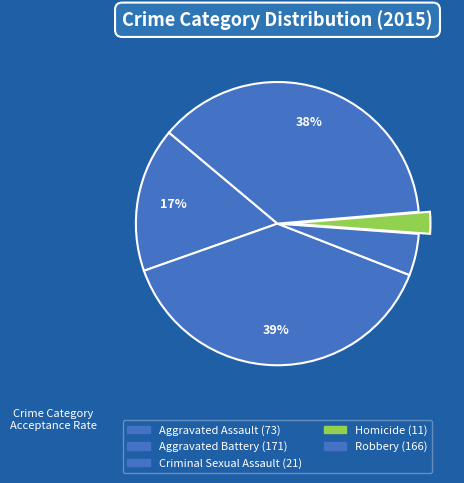

To the nearest percent, what is the difference between the largest and smallest slice percentages?

36%